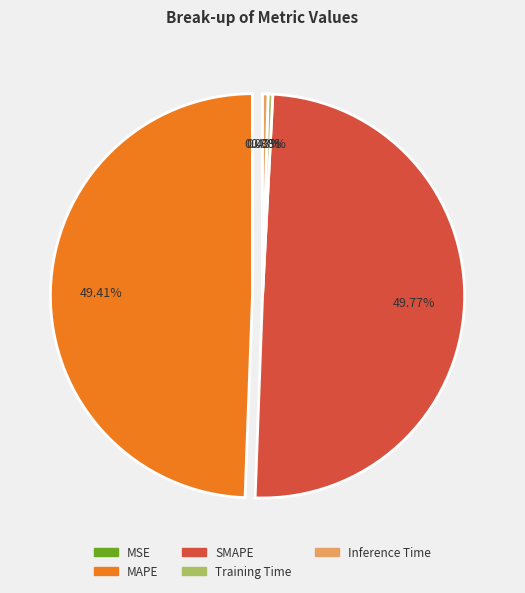

Combined, do MAPE and SMAPE account for over 50%?

Yes